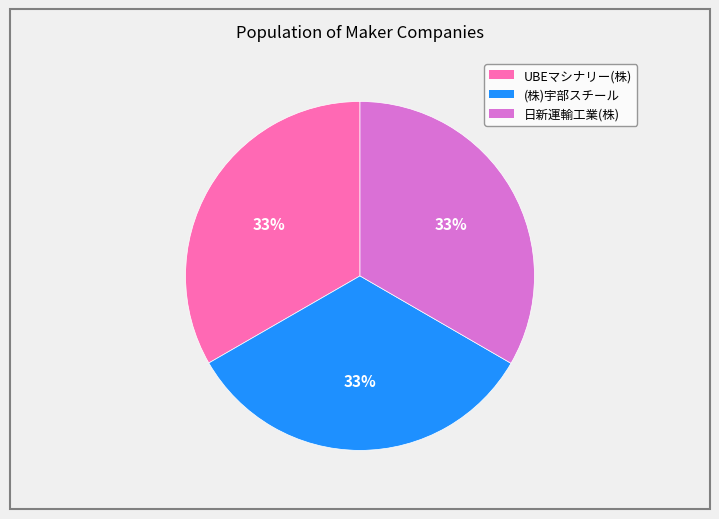

Is there any slice that represents more than half of the pie?

No